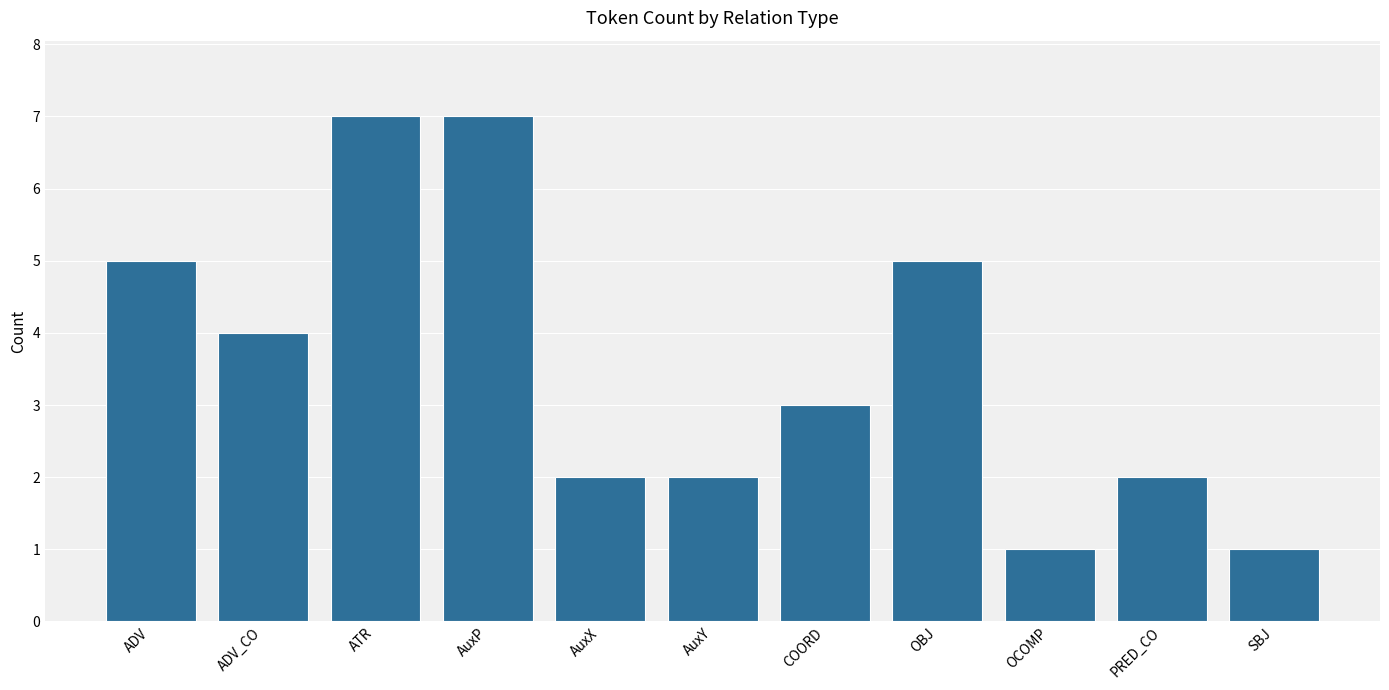

Reading left to right, list all the values displayed in this chart.

ADV=5	ADV_CO=4	ATR=7	AuxP=7	AuxX=2	AuxY=2	COORD=3	OBJ=5	OCOMP=1	PRED_CO=2	SBJ=1